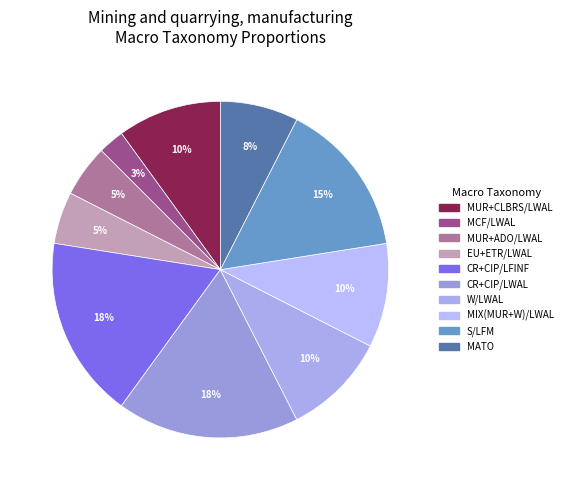

Does MCF/LWAL account for over 50% of the chart?

No